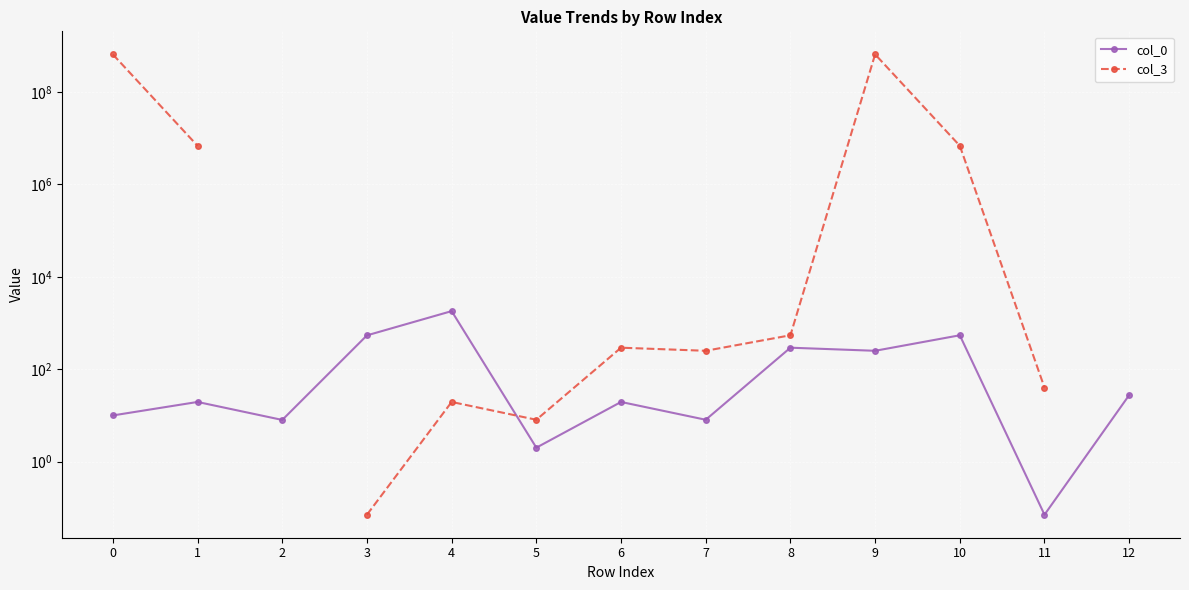

Which series has the widest spread of values?

col_3